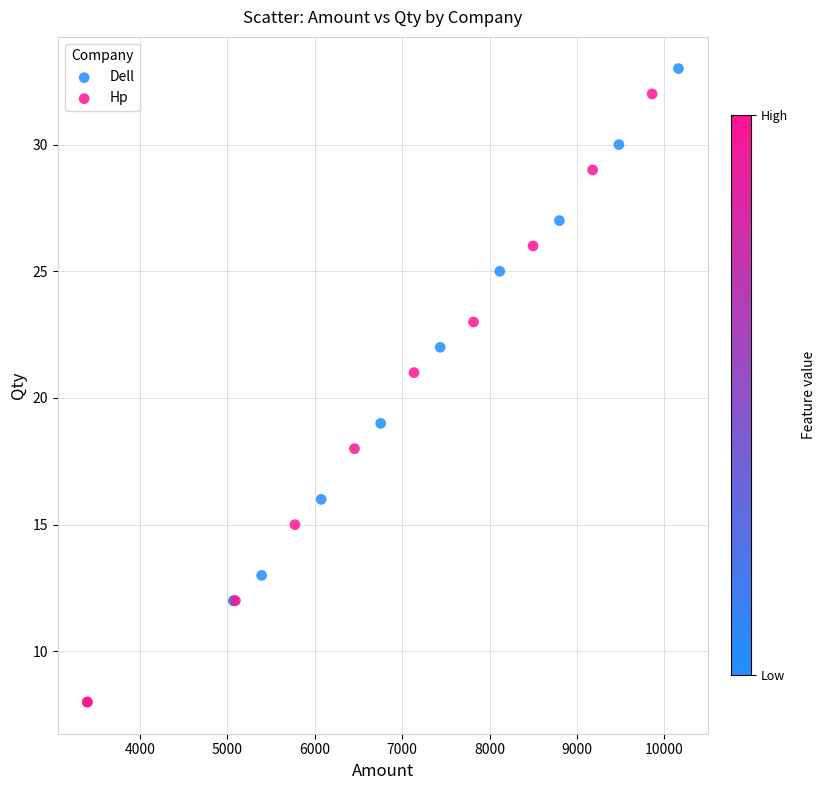

Which series reaches the minimum Y coordinate?

Hp